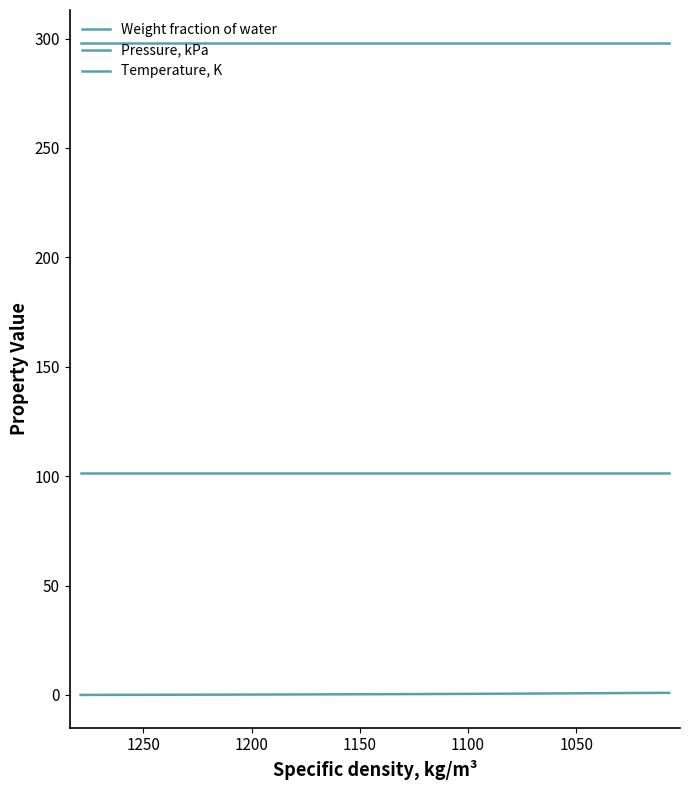

True or false: Pressure, kPa and Temperature, K cross at least once.

False